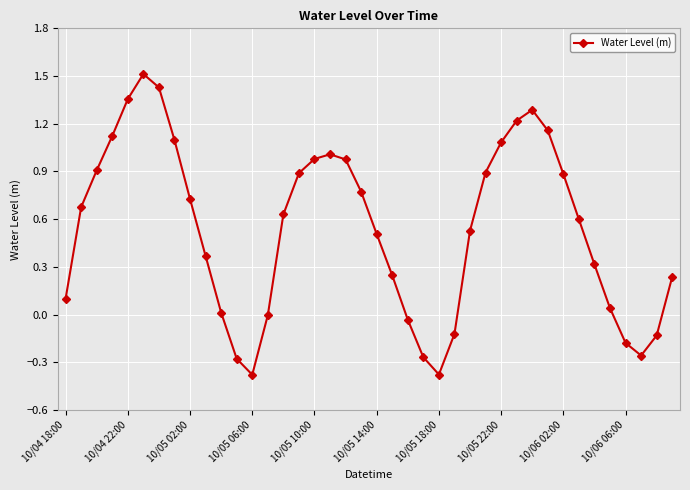

What is the smallest value displayed?

-0.4